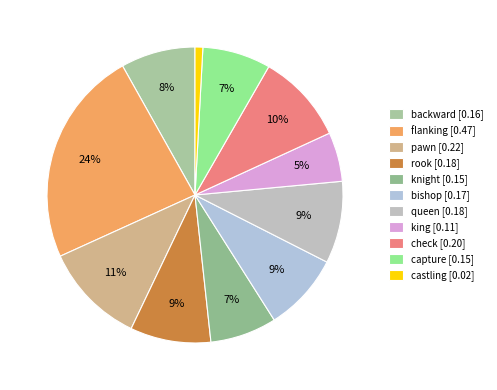

Which category has the biggest portion of the pie?

flanking